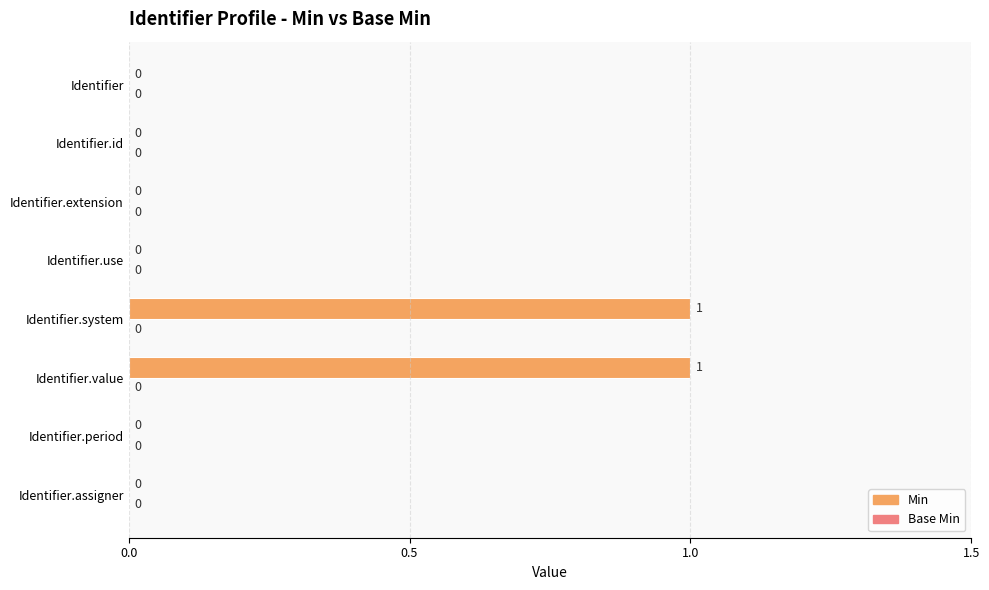

True or false: the data shows 0 at Identifier.assigner.

True